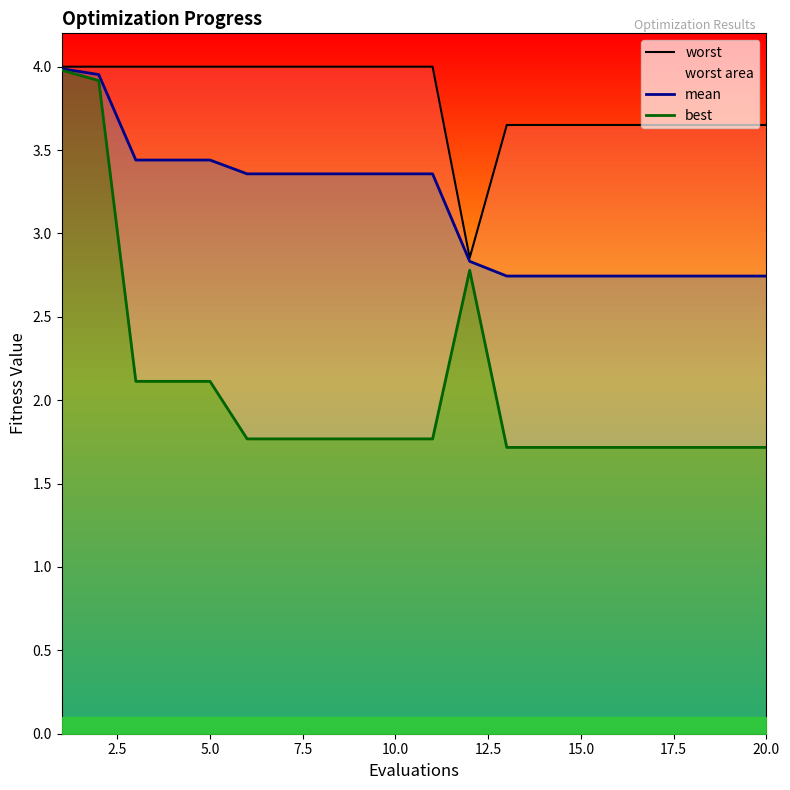

List the series in order of their overall mean, lowest first.

best, mean, worst